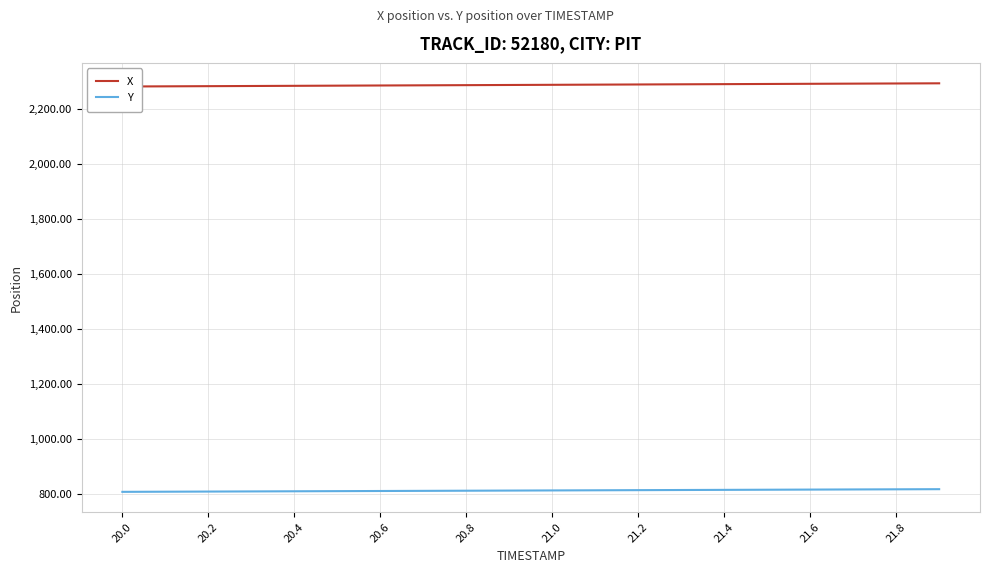

True or false: Y and X cross at least once.

False